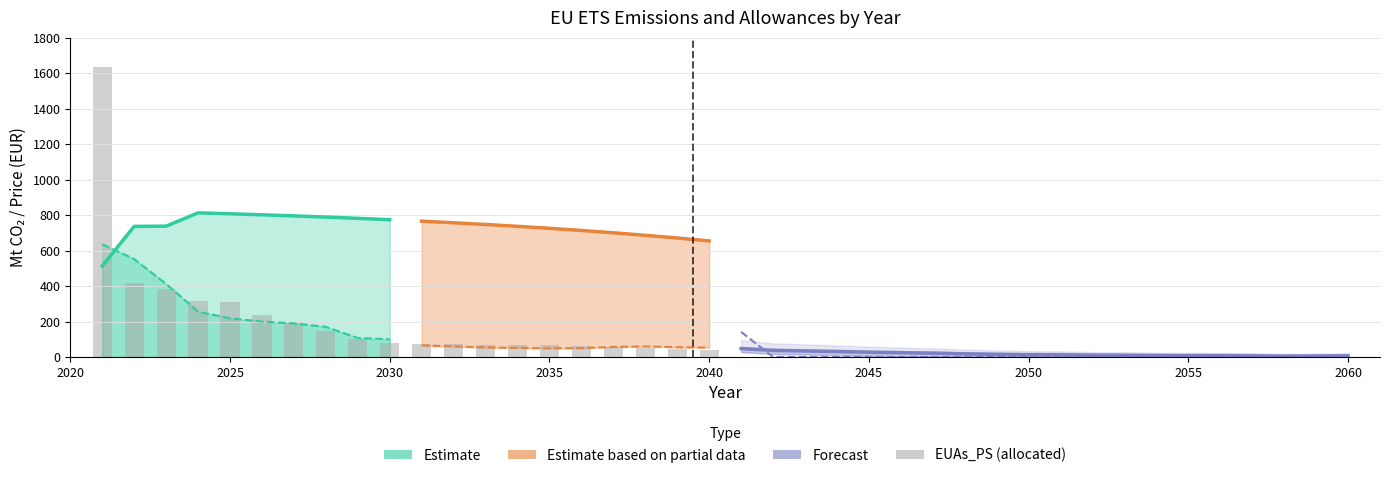

Which category has the highest value in the EUAs_PS series?

2021